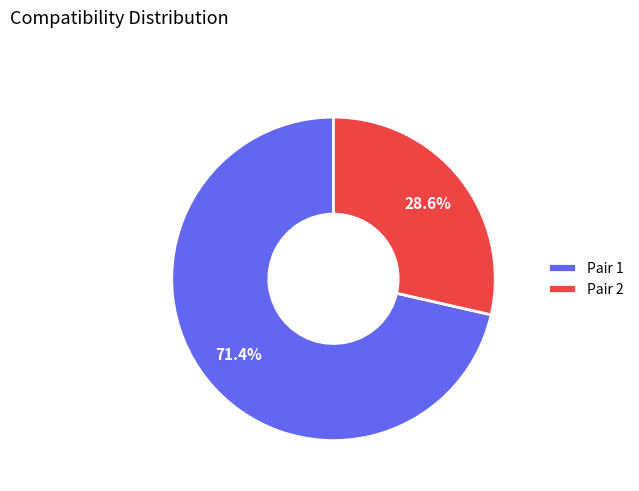

What is the smallest slice in the pie chart?

Pair 2